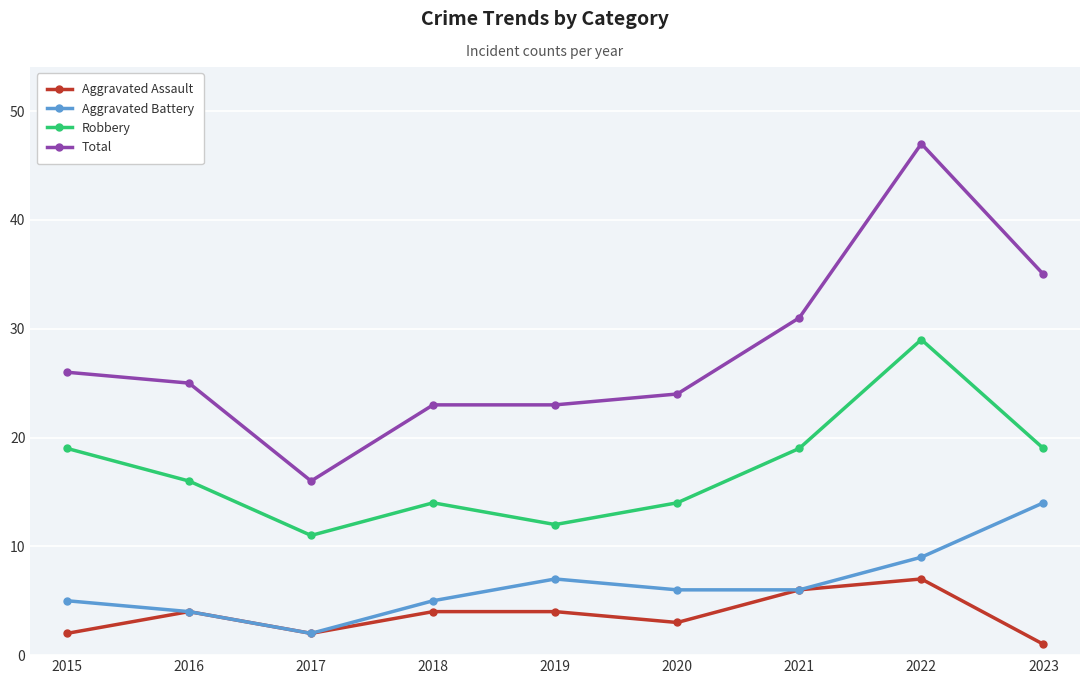

Reading left to right, list all the values displayed in this chart.

Aggravated Assault: 2	4	2	4	4	3	6	7	1
Aggravated Battery: 5	4	2	5	7	6	6	9	14
Robbery: 19	16	11	14	12	14	19	29	19
Total: 26	25	16	23	23	24	31	47	35